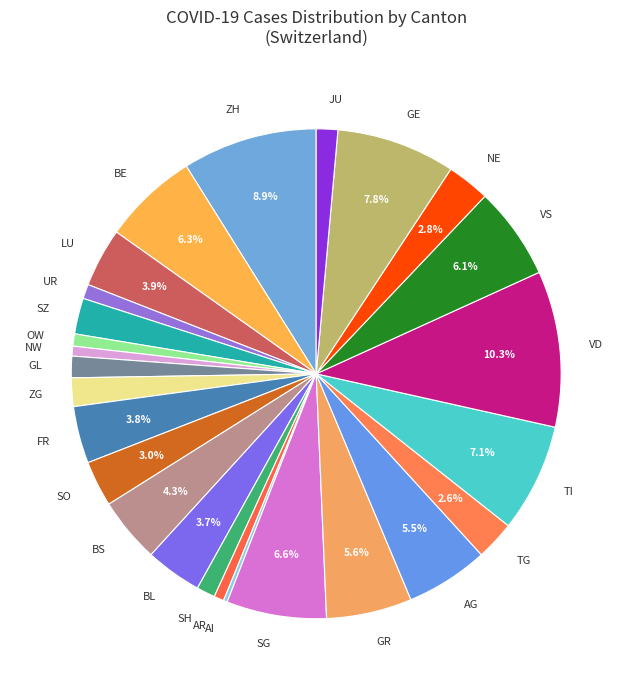

Combined, do BE and VD account for over 50%?

No